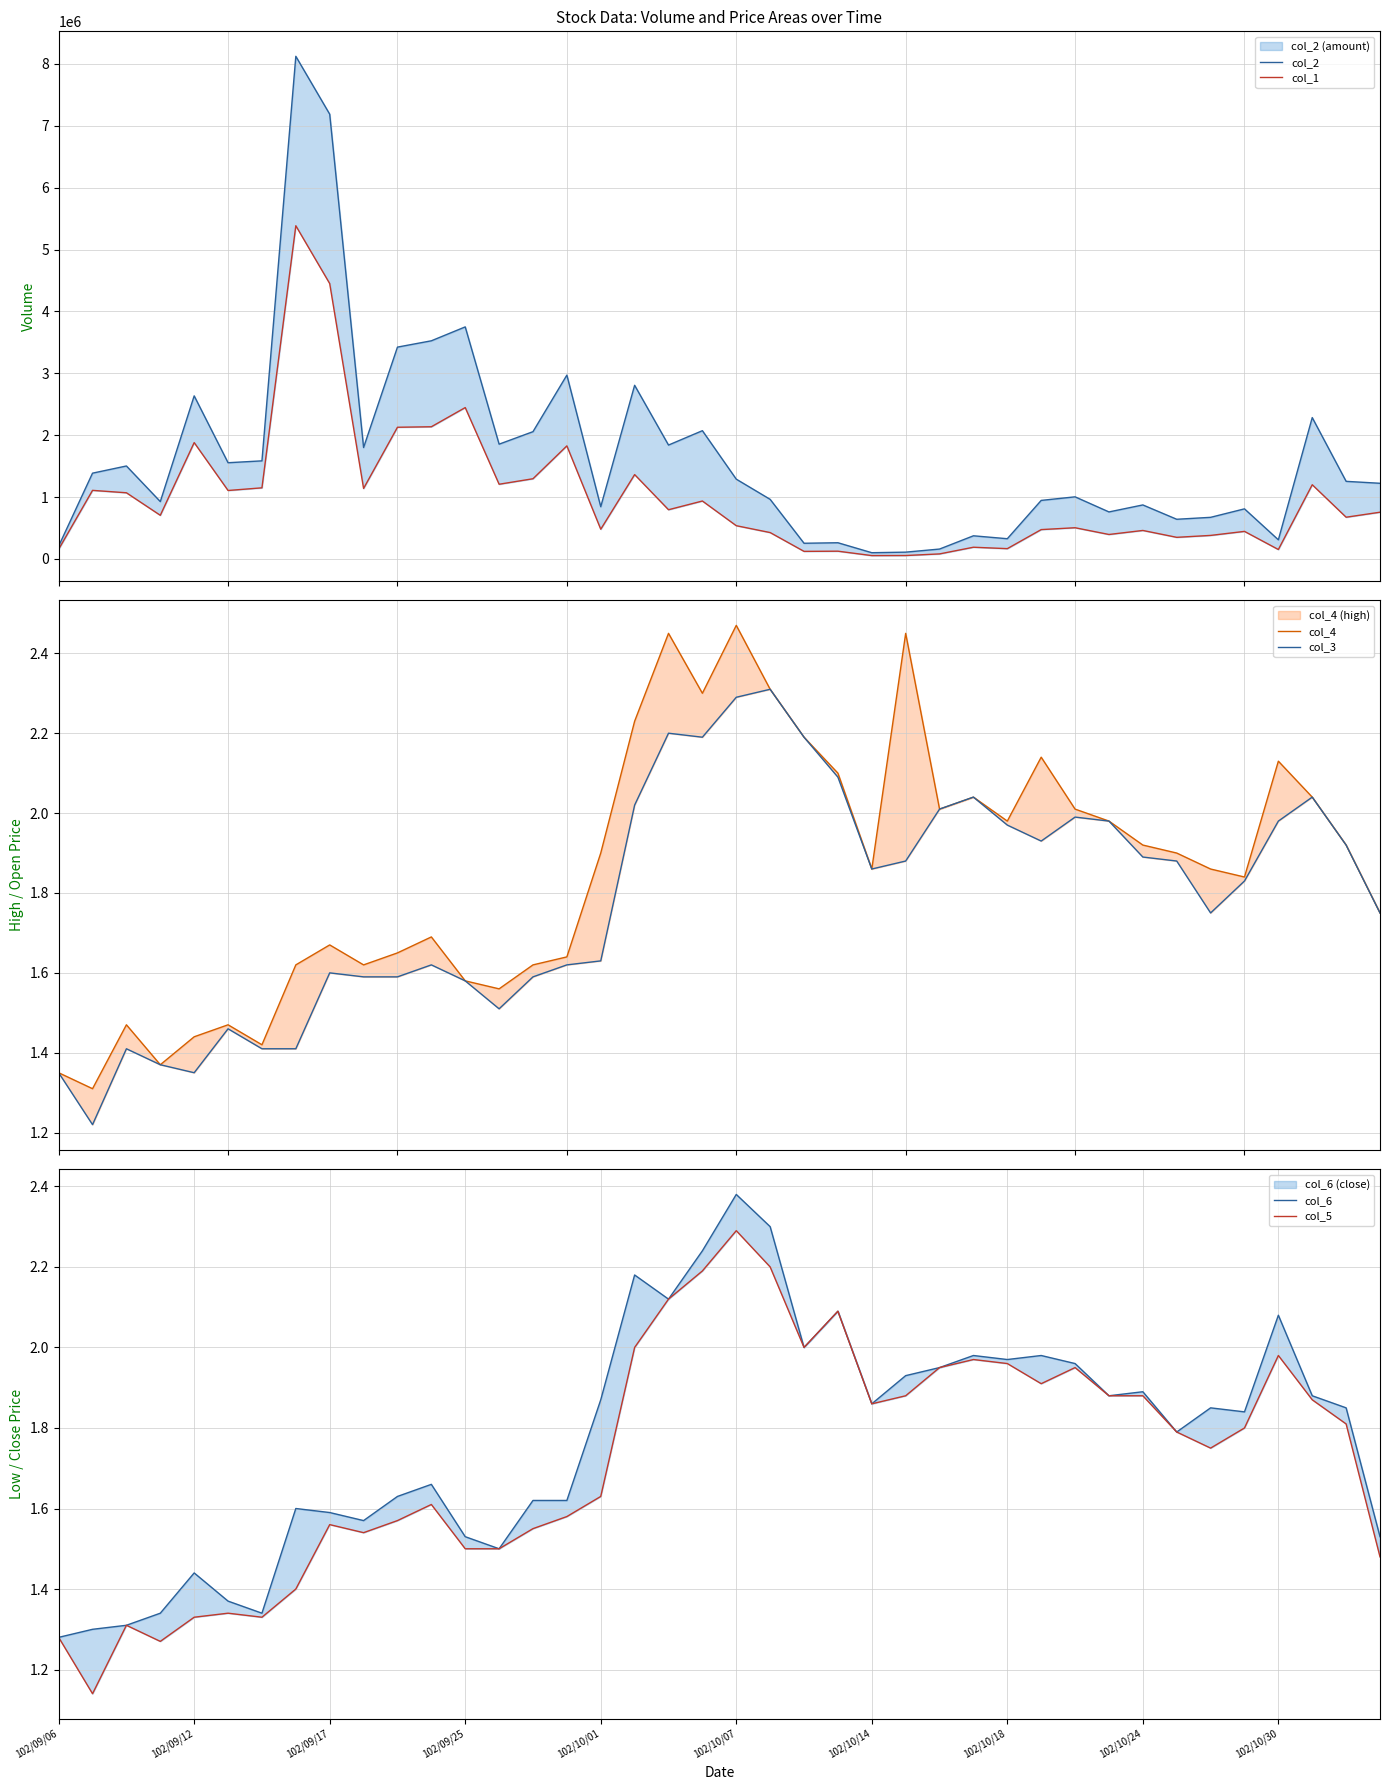

Rank the series by their maximum value, from highest to lowest.

col_2, col_1, col_4, col_6, col_3, col_5